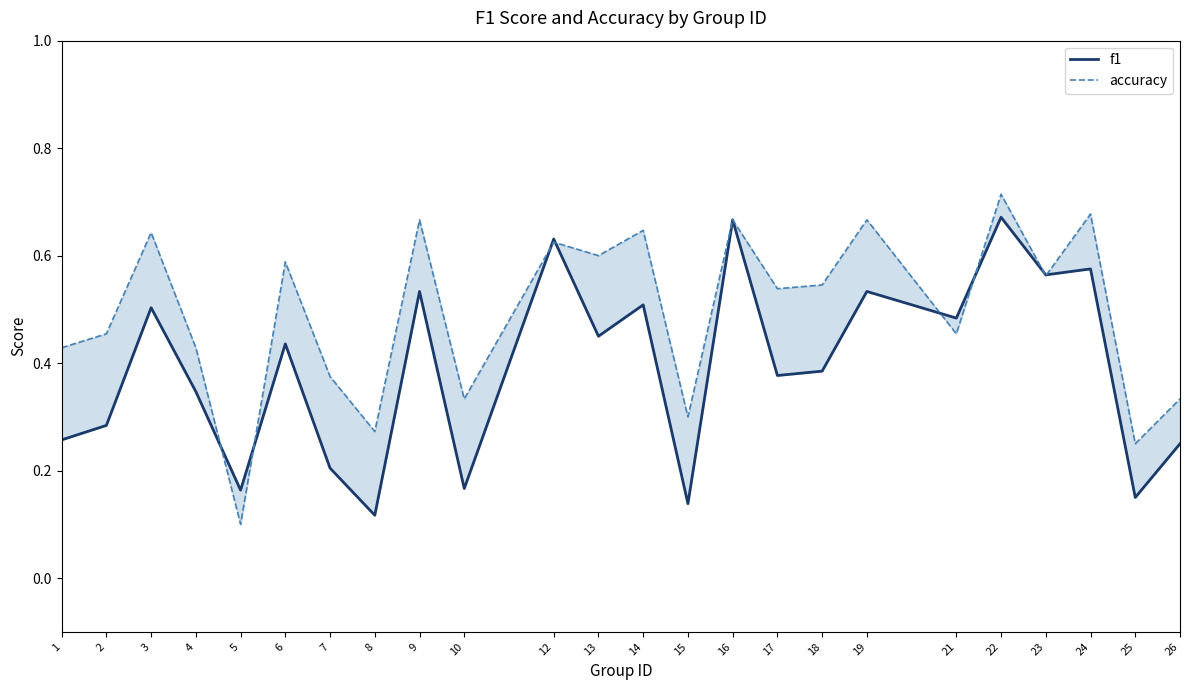

Reading left to right, list all the values displayed in this chart.

f1: 0.3	0.3	0.5	0.3	0.2	0.4	0.2	0.1	0.5	0.2	0.6	0.5	0.5	0.1	0.7	0.4	0.4	0.5	0.5	0.7	0.6	0.6	0.2	0.2
accuracy: 0.4	0.5	0.6	0.4	0.1	0.6	0.4	0.3	0.7	0.3	0.6	0.6	0.6	0.3	0.7	0.5	0.5	0.7	0.5	0.7	0.6	0.7	0.2	0.3